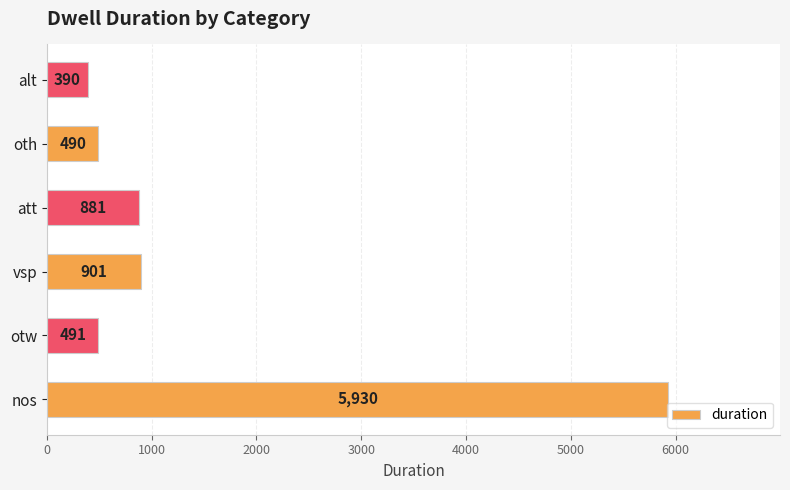

How many data points does each series have?

6